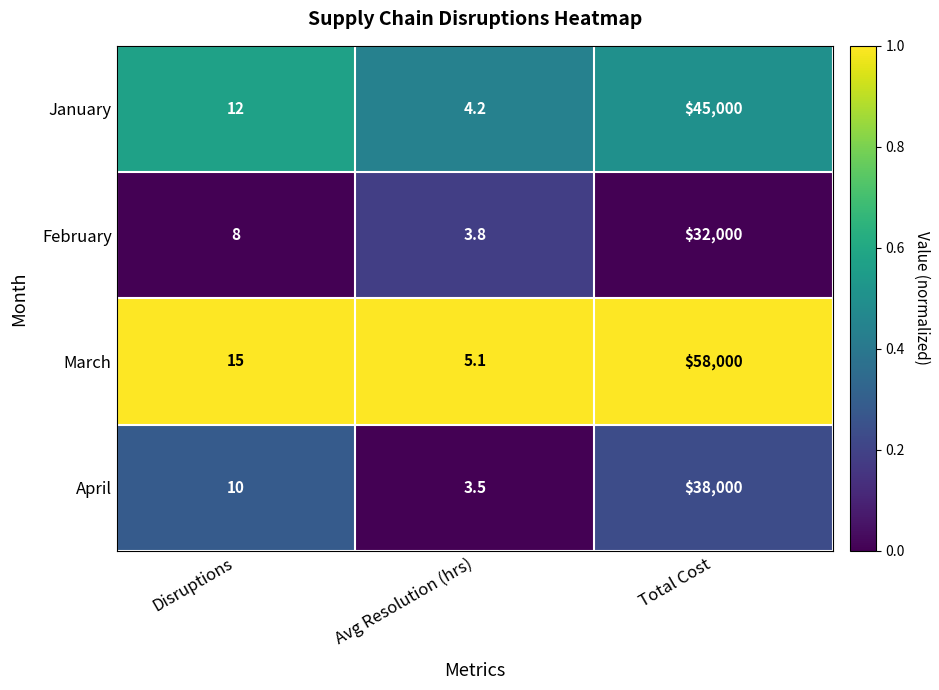

Which label corresponds to the largest value in the chart?

Total Cost